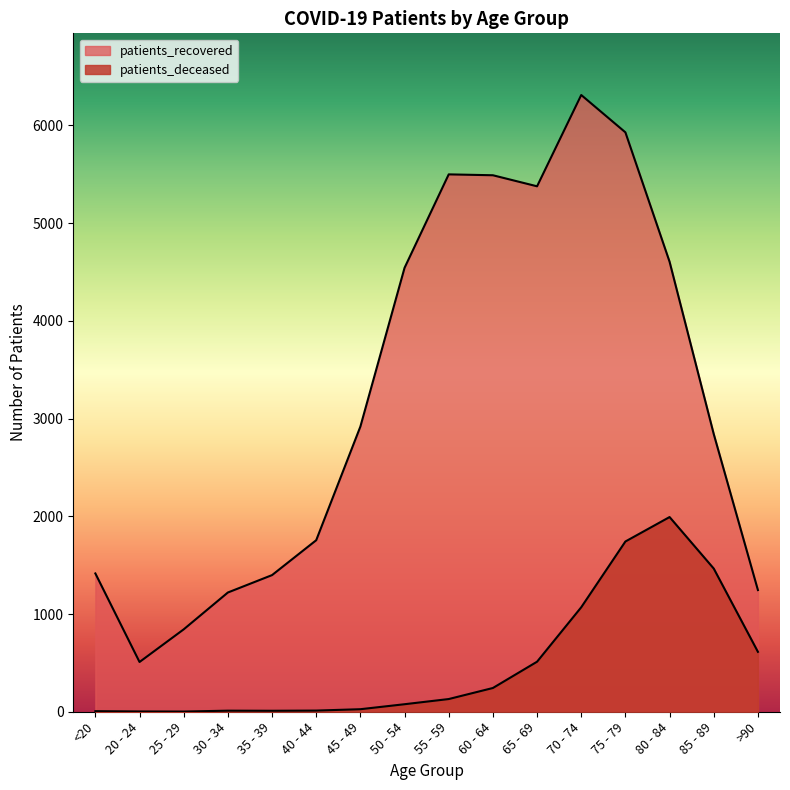

Count the number of data series in this chart.

2